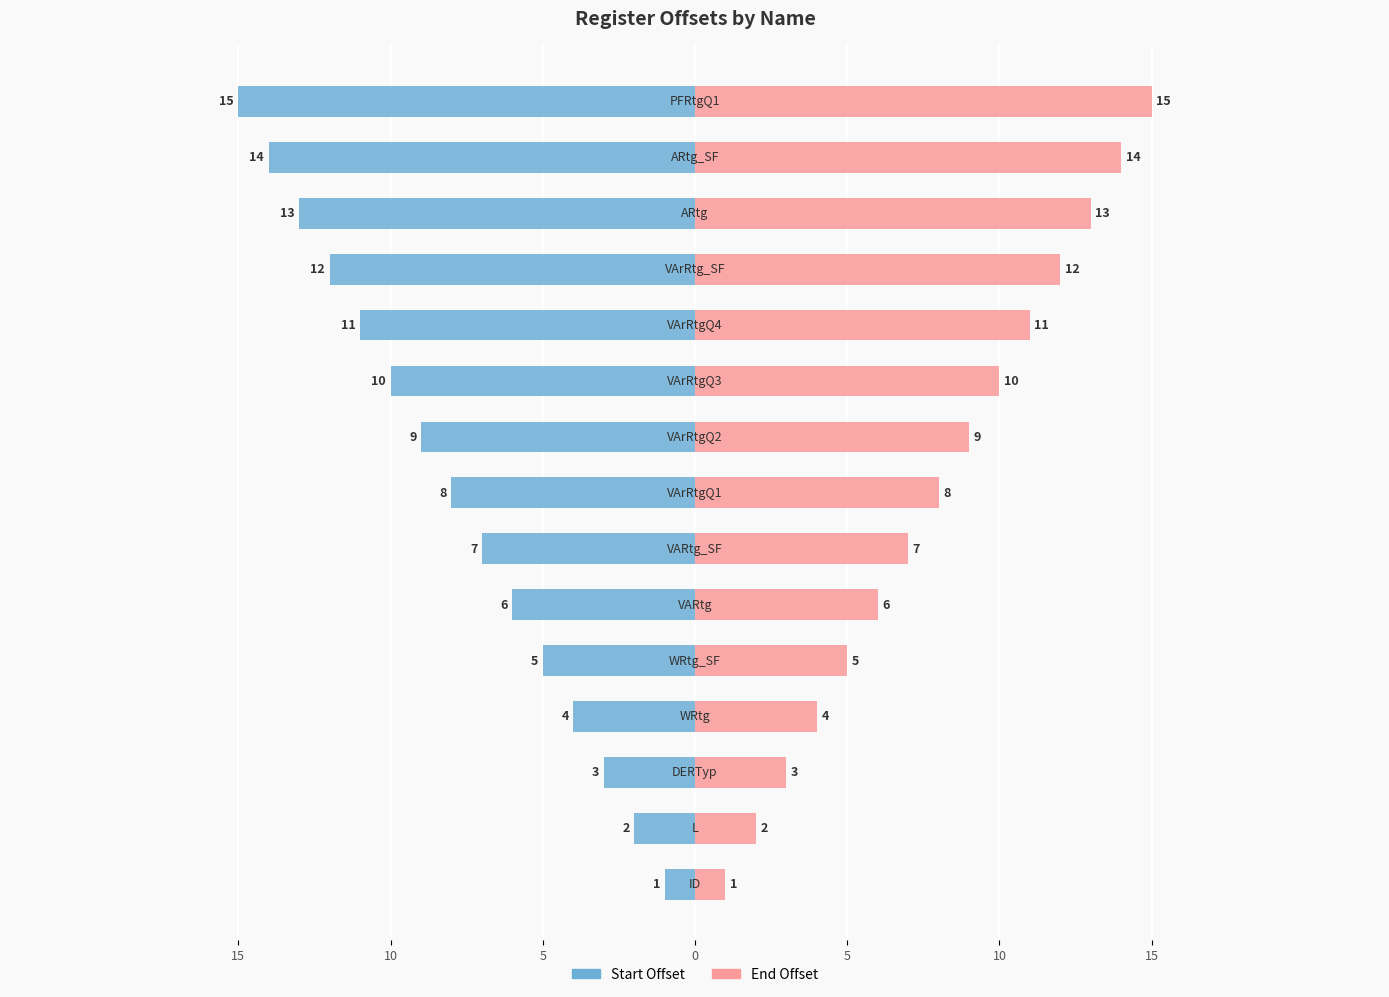

Which series has the largest range (max minus min)?

Start Offset